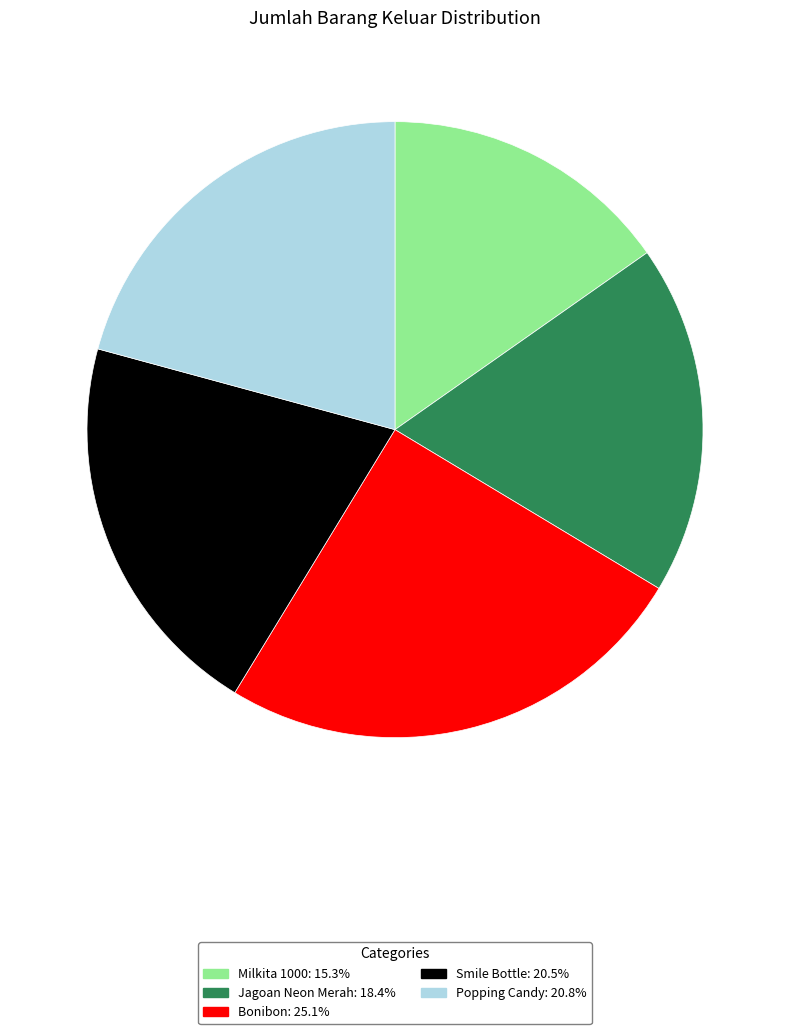

Approximately how many times larger is the value at Popping Candy compared to Milkita 1000?

1.4